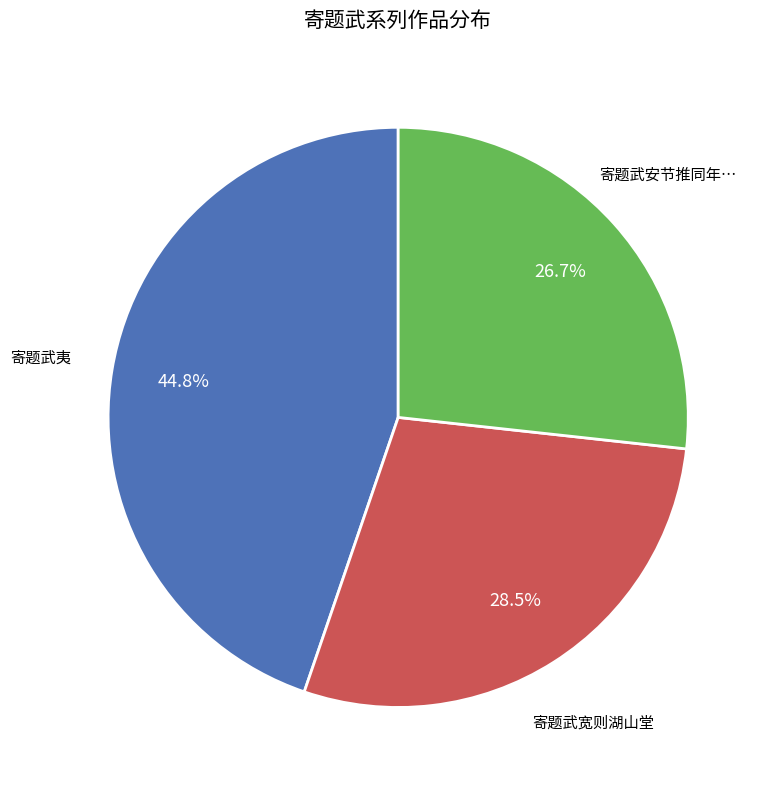

Is there a majority slice in this chart?

No